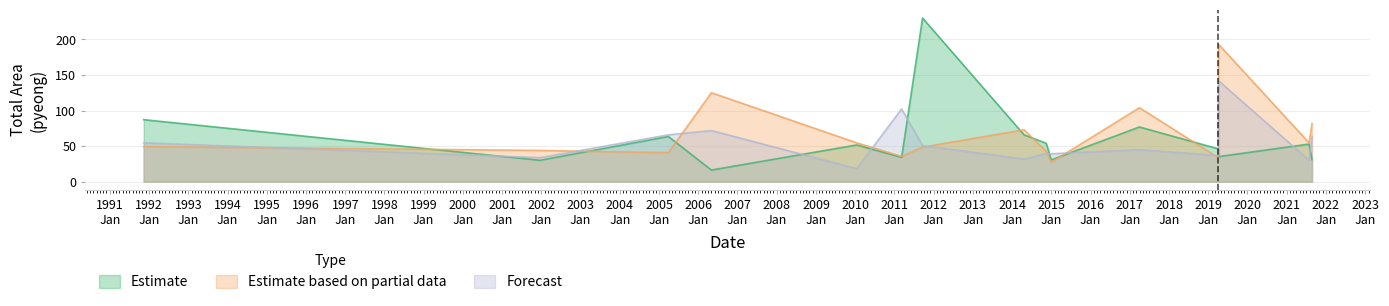

Between 5 and 9, which series saw the biggest shift?

Estimate